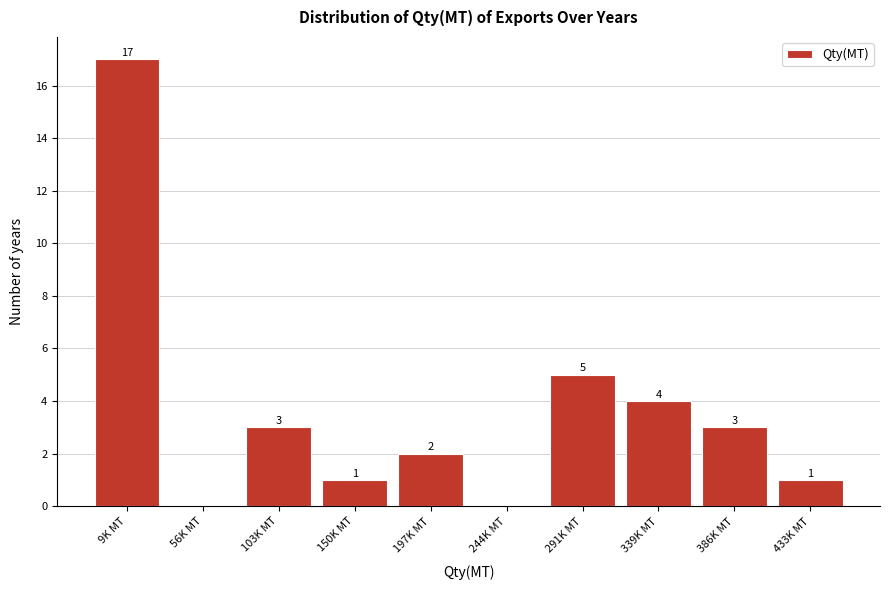

Reading left to right, list all the values displayed in this chart.

9K MT=17	56K MT=0	103K MT=3	150K MT=1	197K MT=2	244K MT=0	291K MT=5	339K MT=4	386K MT=3	433K MT=1